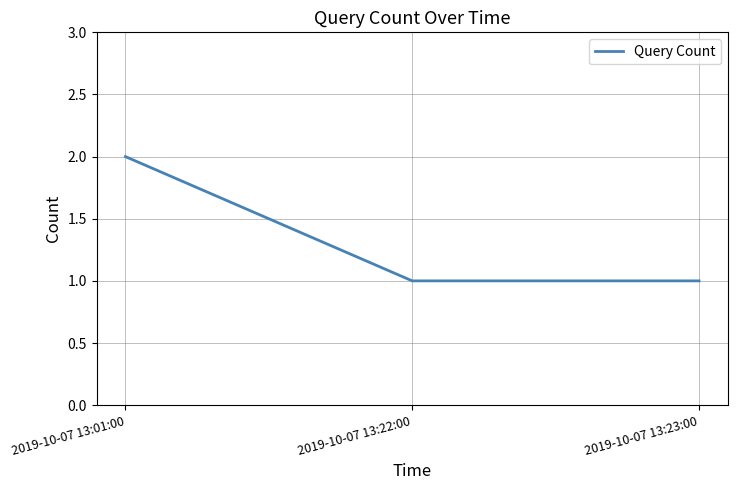

Approximately how many times larger is the value at 2019-10-07 13:22:00 compared to 2019-10-07 13:01:00?

0.5